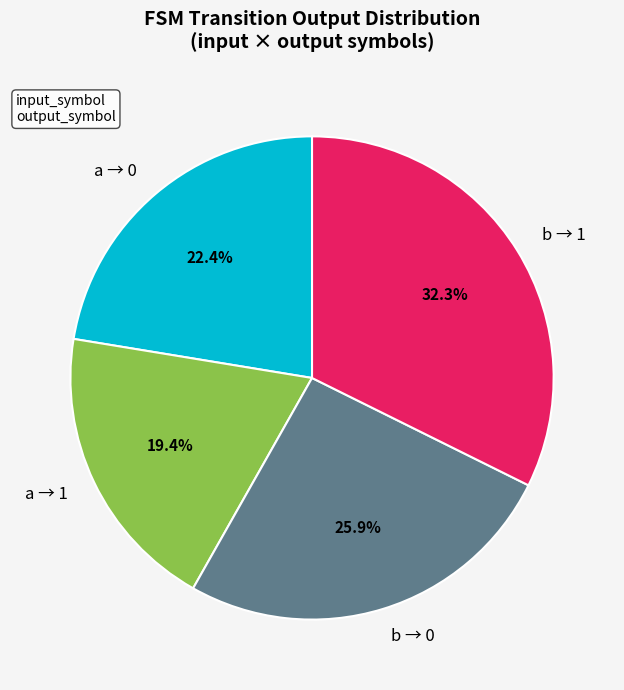

Between b → 0 and a → 0, which is larger?

b → 0